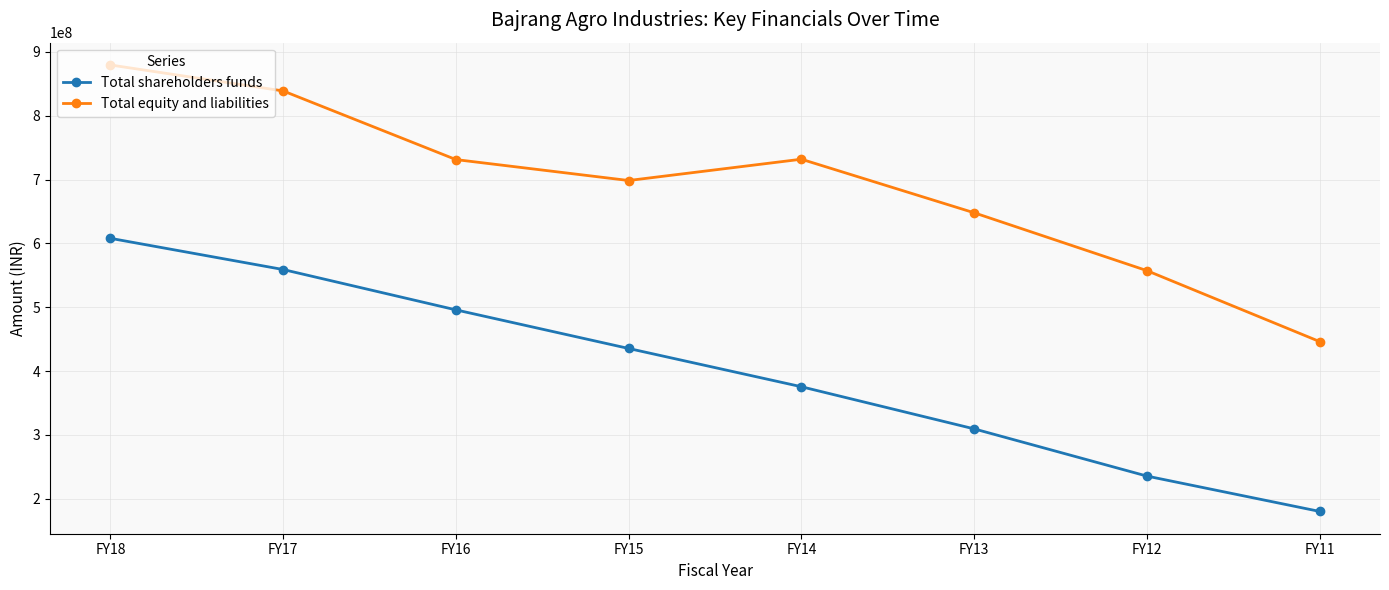

What is the value of the Total shareholders funds point at the 7th from the left?

235562423